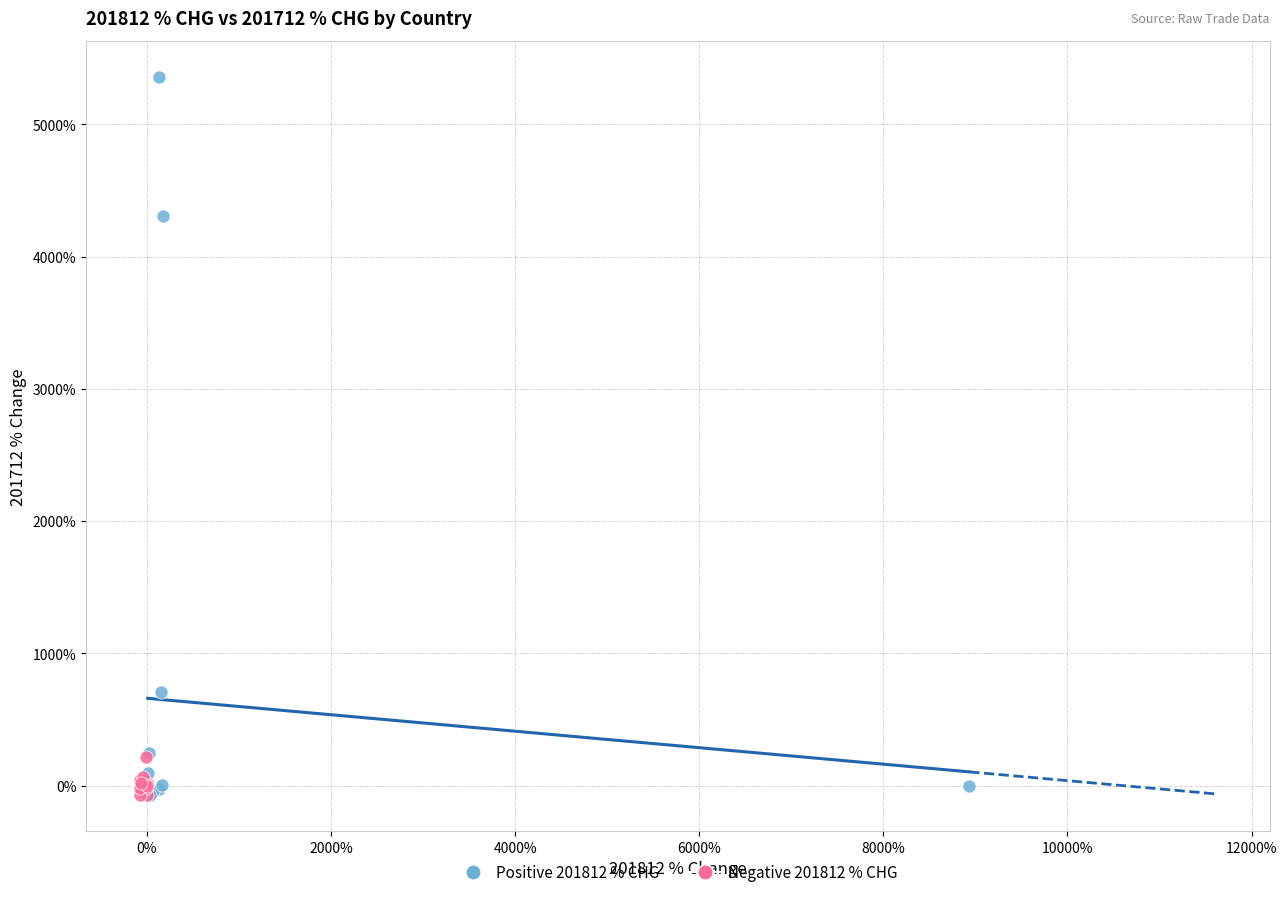

Which series has the widest spread of Y values?

Positive 201812 % CHG